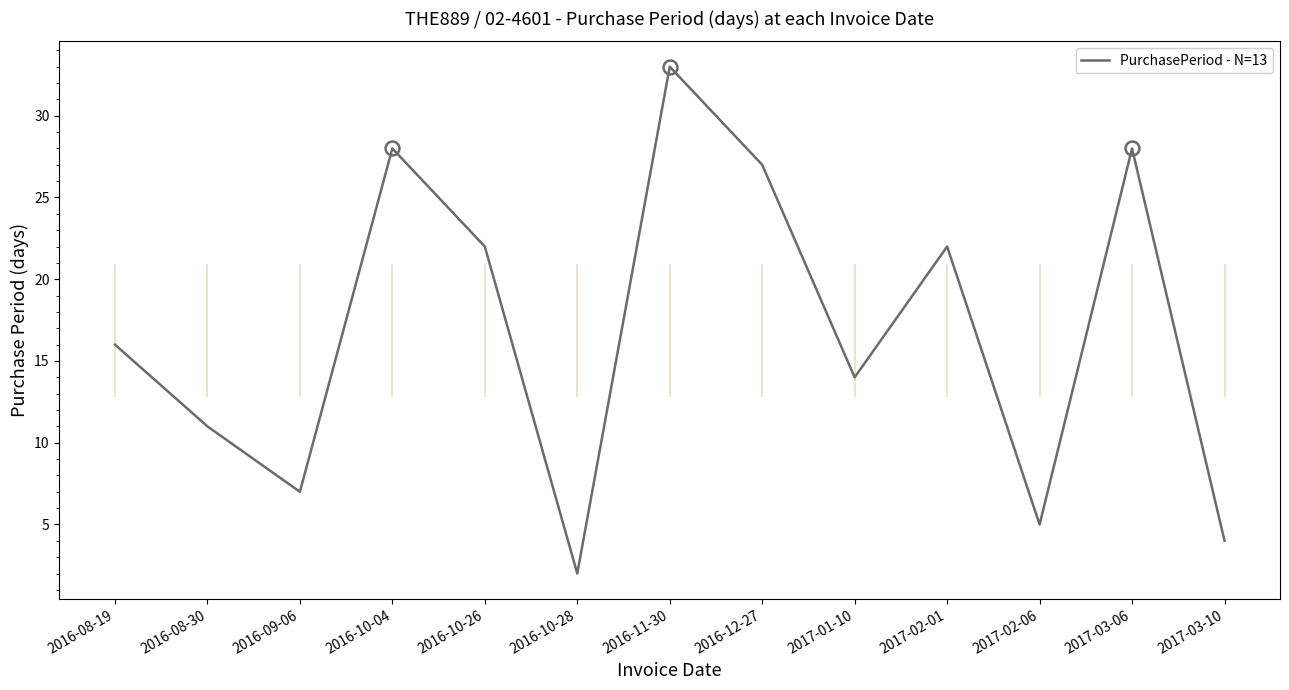

Between 2016-10-28 and 2016-10-26, which is larger?

2016-10-26